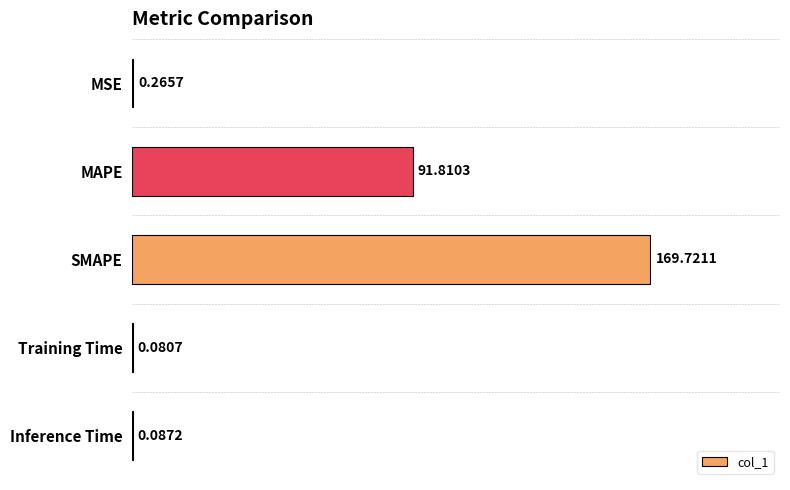

Between SMAPE and Inference Time, which is larger?

SMAPE